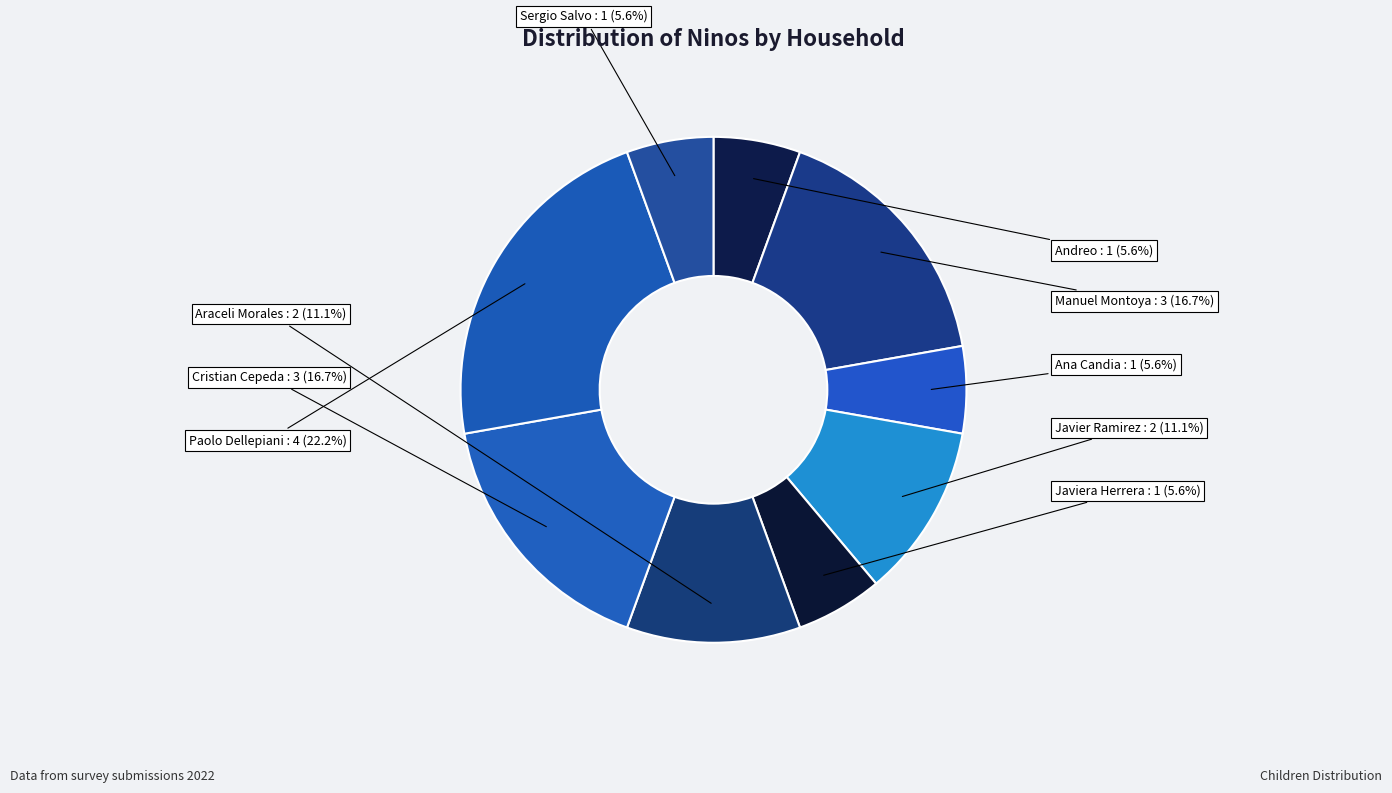

How much of the chart is everything except Paolo Dellepiani?

77.8%